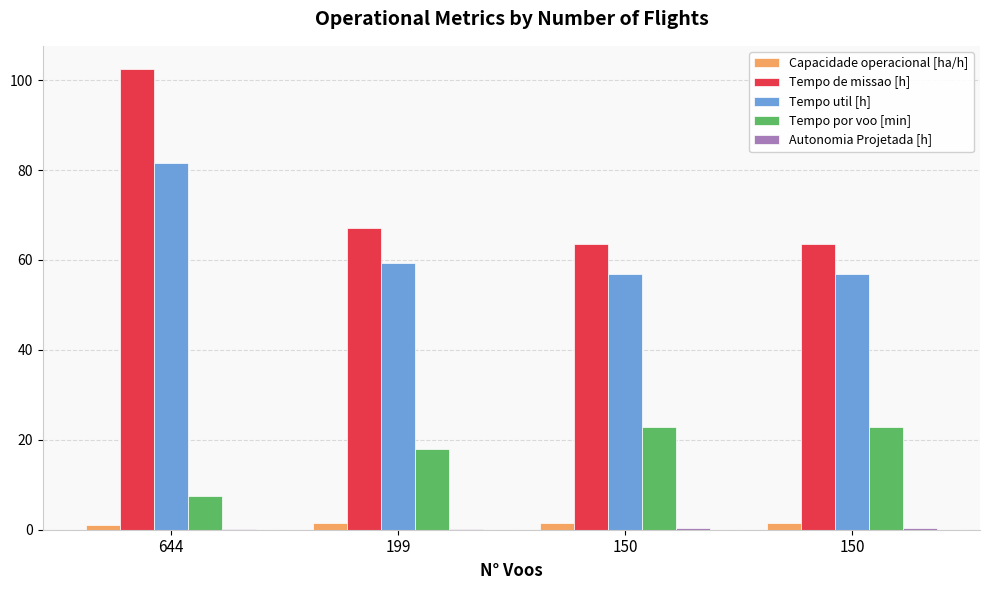

How many groups of bars are there?

4